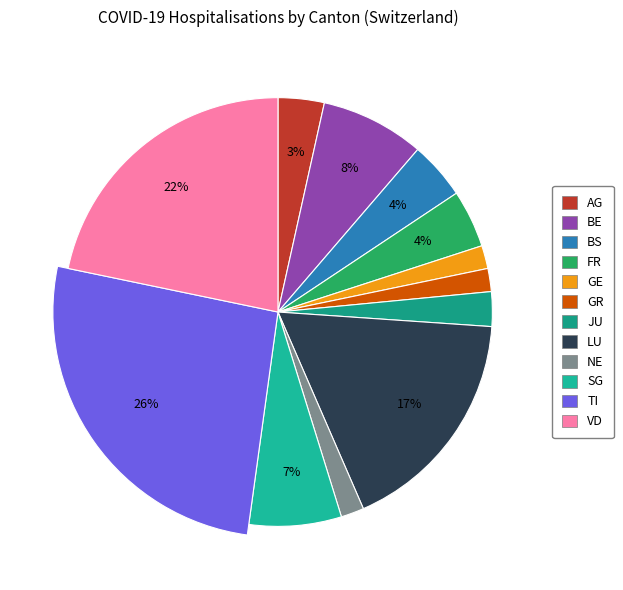

To the nearest percent, what is the average slice percentage?

8%